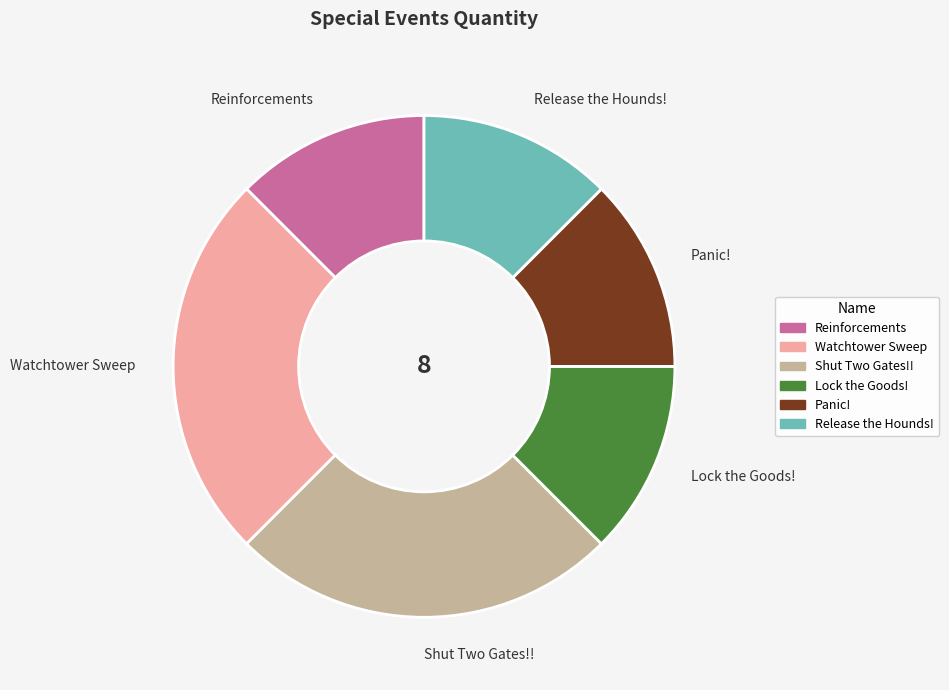

Count the number of slices in the pie.

6